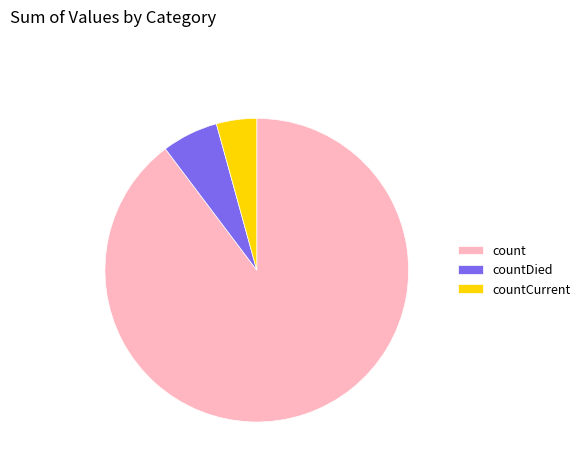

Which has a higher value, countCurrent or countDied?

countDied